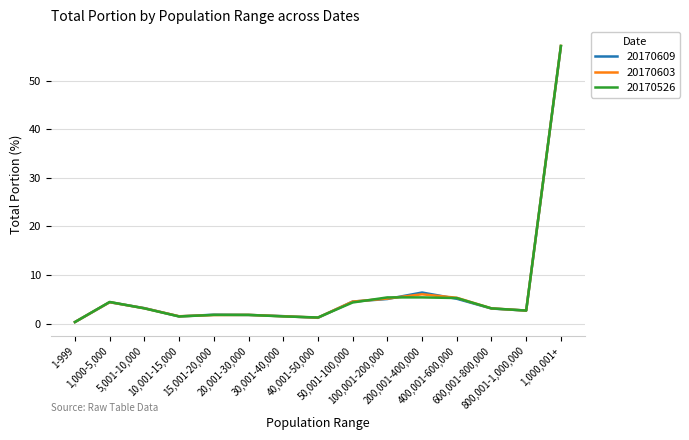

What value does the 20170609 series have at 800,001-1,000,000?

2.7